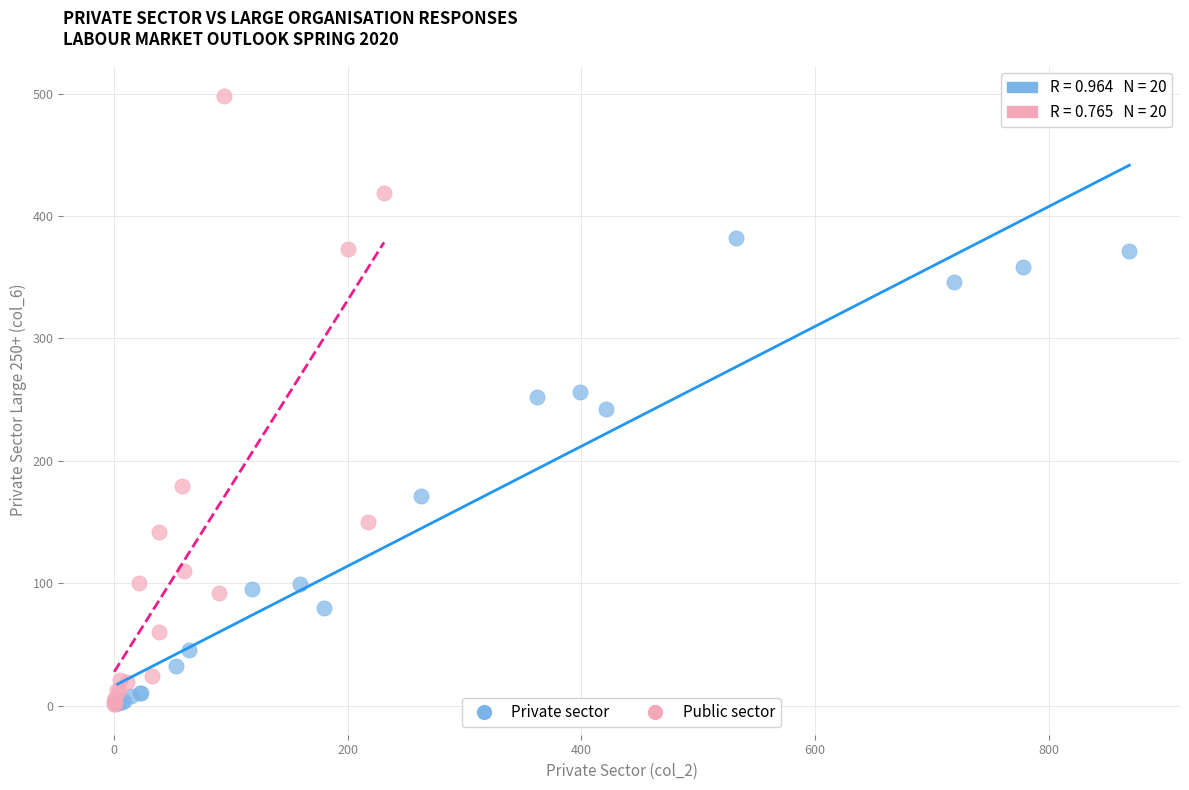

Which series has the largest Y range (max minus min)?

Public sector